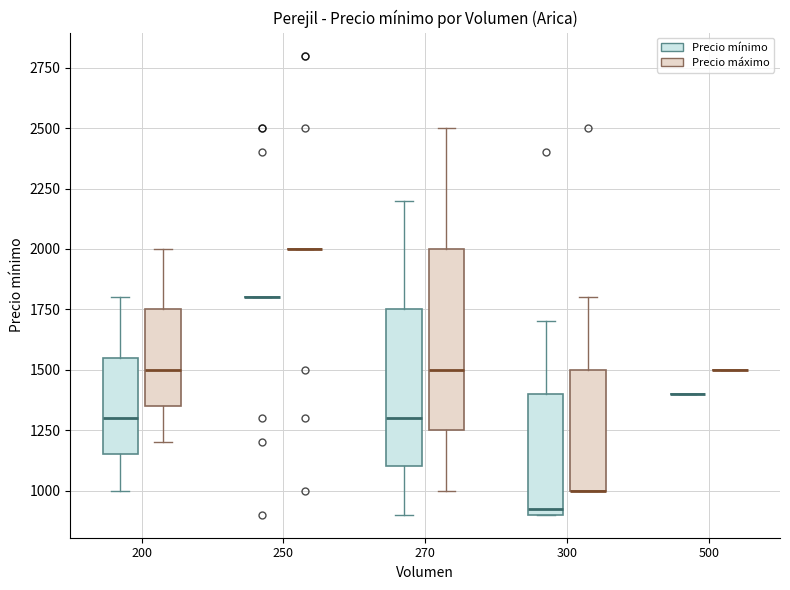

Reading left to right, read every box against the y-axis: the position of its median line, the range the box covers, and the ends of its whiskers. The values are not printed on the chart, so give them approximately, as read against the axis.

200 (Precio mínimo): median 1300, box 1150 to 1550, whiskers 1000 to 1800
200 (Precio máximo): median 1500, box 1350 to 1750, whiskers 1200 to 2000
250 (Precio mínimo): box collapsed to a line at 1800, whiskers 1800 to 1800
250 (Precio máximo): box collapsed to a line at 2000, whiskers 2000 to 2000
270 (Precio mínimo): median 1300, box 1100 to 1750, whiskers 900 to 2200
270 (Precio máximo): median 1500, box 1250 to 2000, whiskers 1000 to 2500
300 (Precio mínimo): median 950, box 900 to 1400, whiskers 900 to 1700
300 (Precio máximo): median 1000 (drawn on the box's lower edge), box 1000 to 1500, whiskers 1000 to 1800
500 (Precio mínimo): box collapsed to a line at 1400, whiskers 1400 to 1400
500 (Precio máximo): box collapsed to a line at 1500, whiskers 1500 to 1500